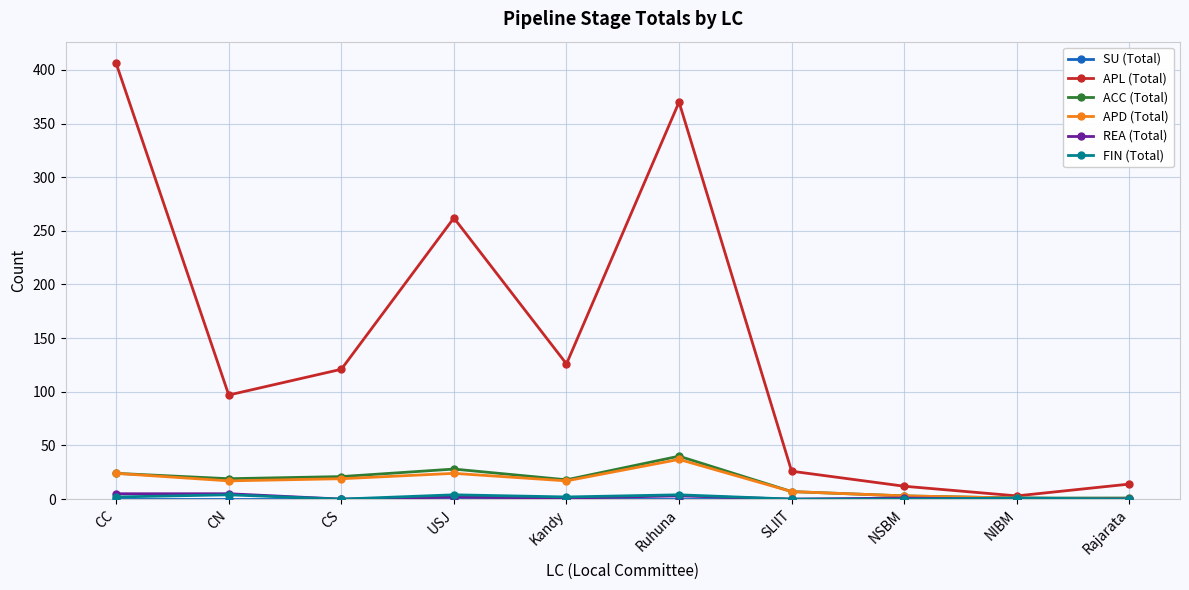

Which series has the largest total across all categories?

APL (Total)